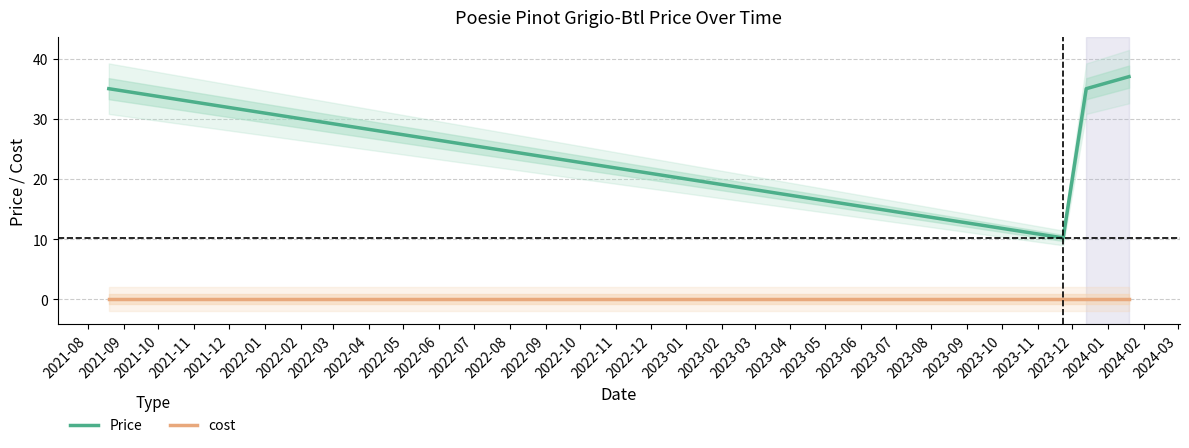

True or false: Price and cost intersect in this chart.

False